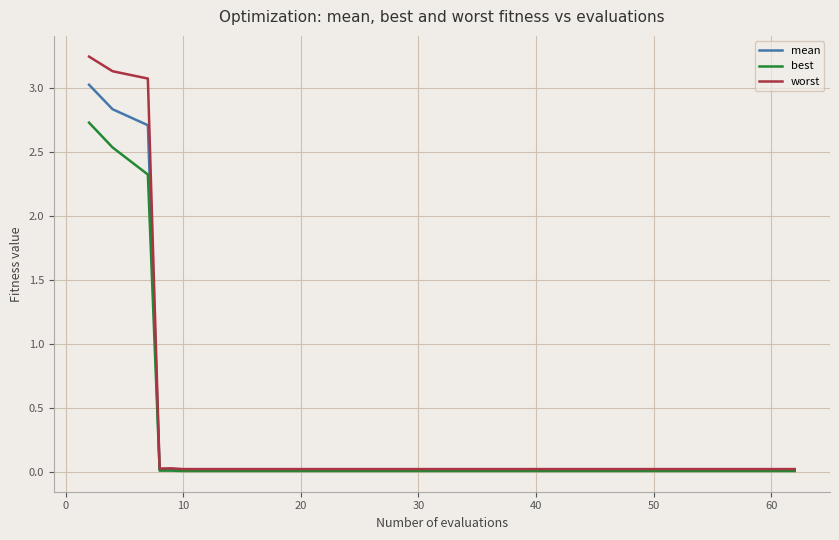

List the series in order of their peak value, lowest first.

best, mean, worst